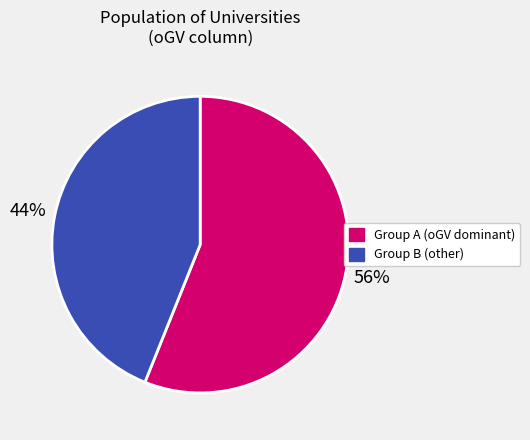

Is there any slice that represents more than half of the pie?

Yes